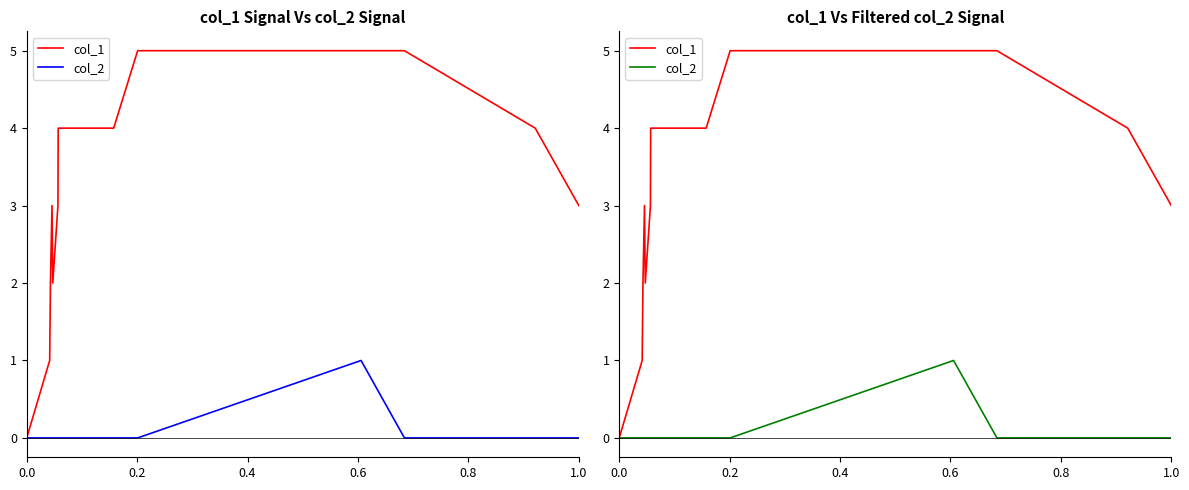

How many values in the col_2 series exceed 0?

1